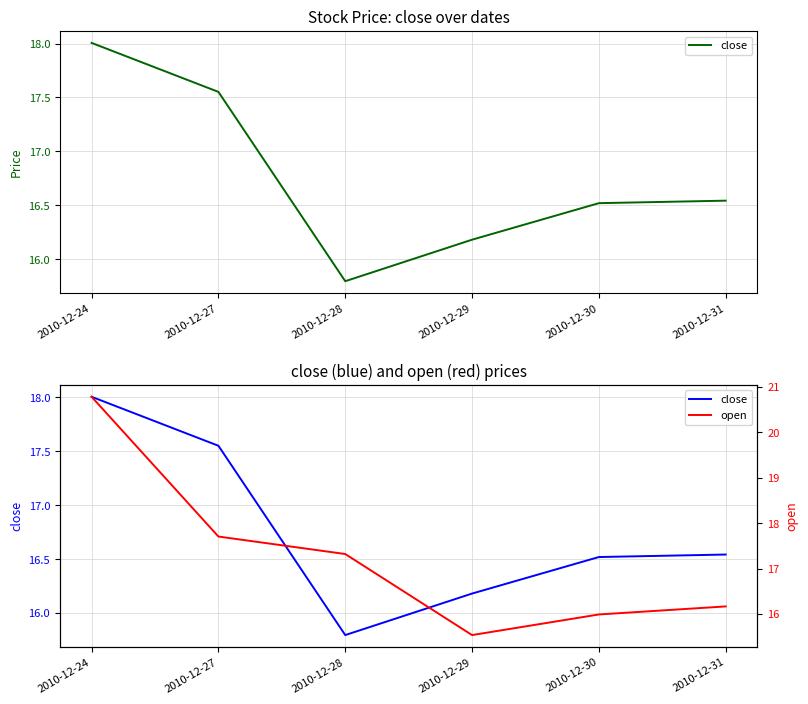

How many lines are shown in the chart?

2